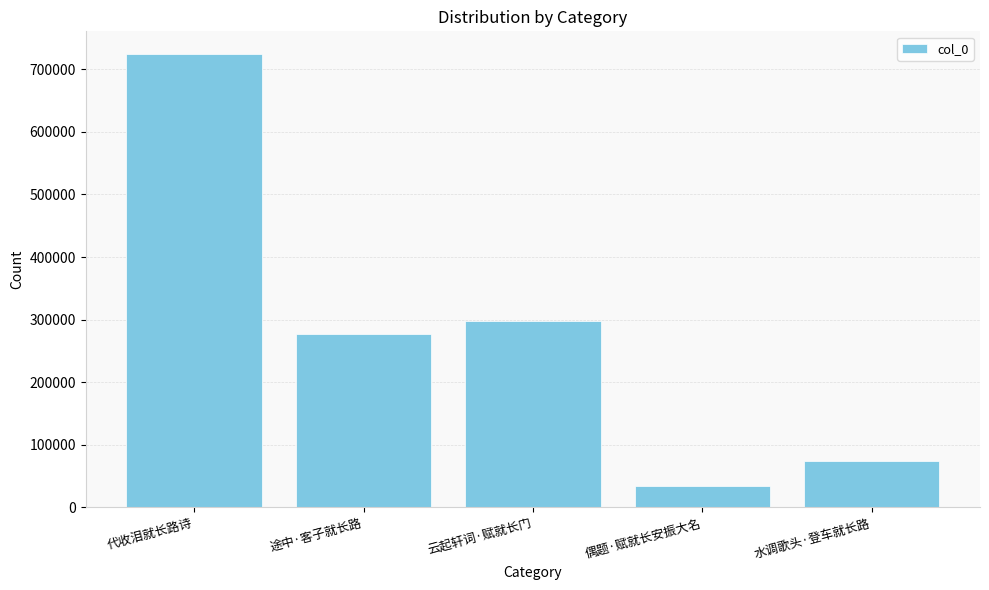

How many bars are there in total?

5